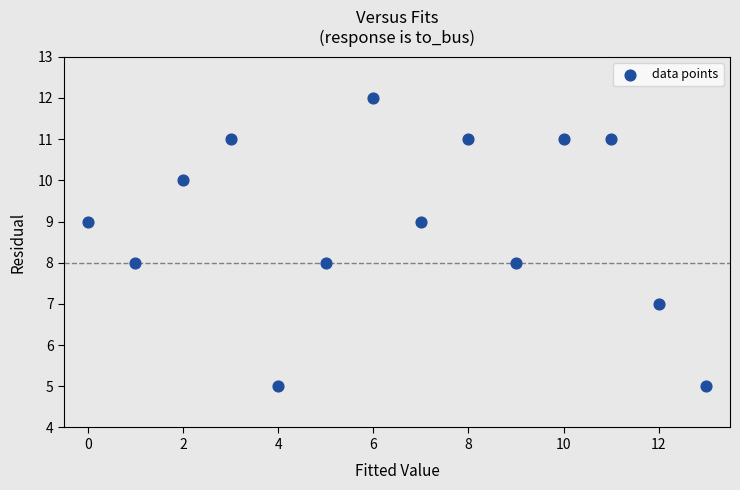

What is the range of Y values (max minus min)?

7